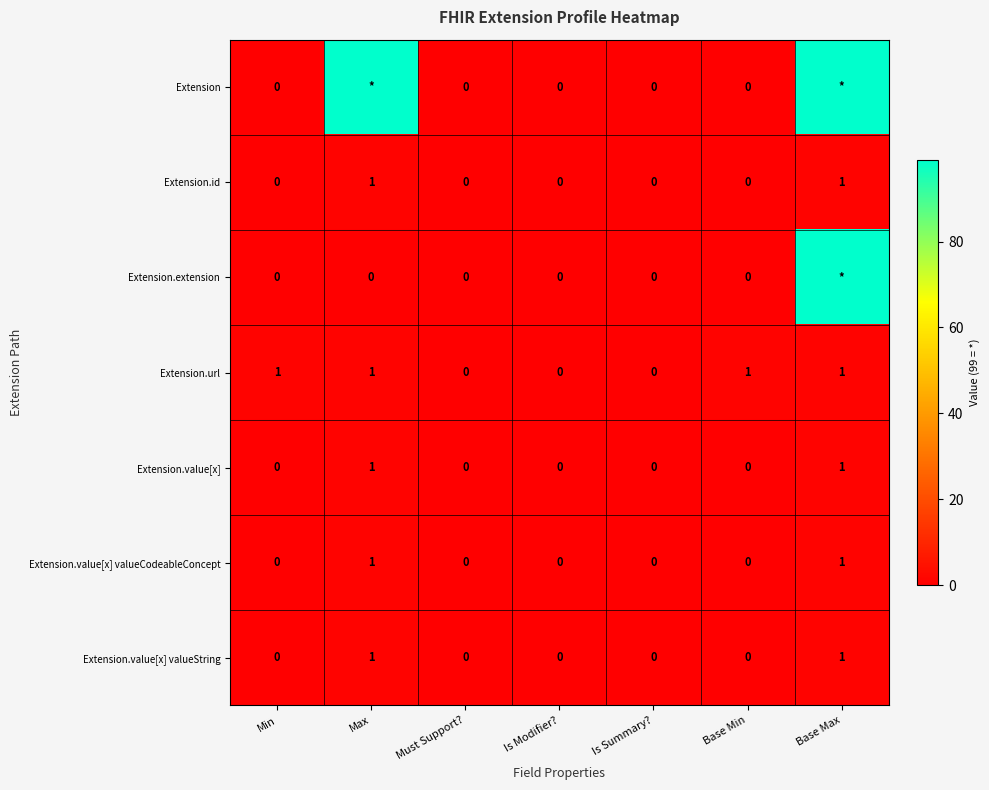

Which series changed the most between Min and Must Support??

Extension.url